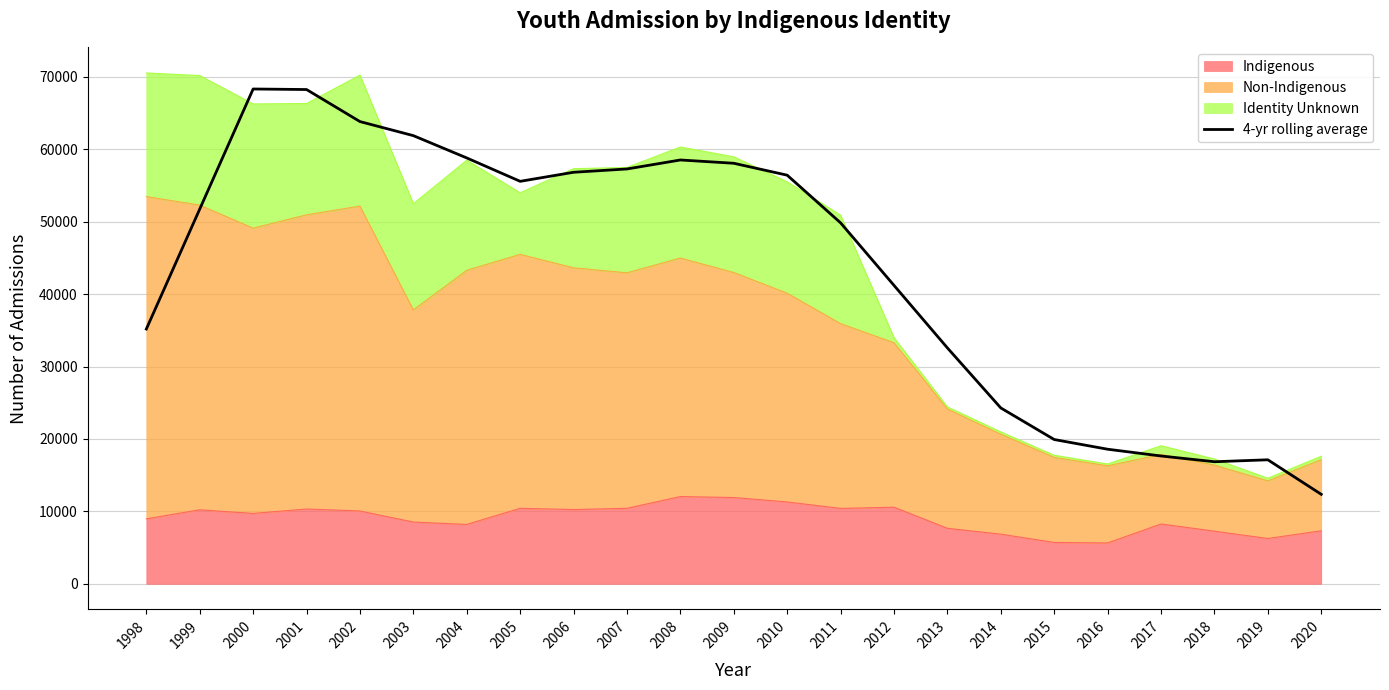

True or false: the data has more than 0 interior local peaks.

True